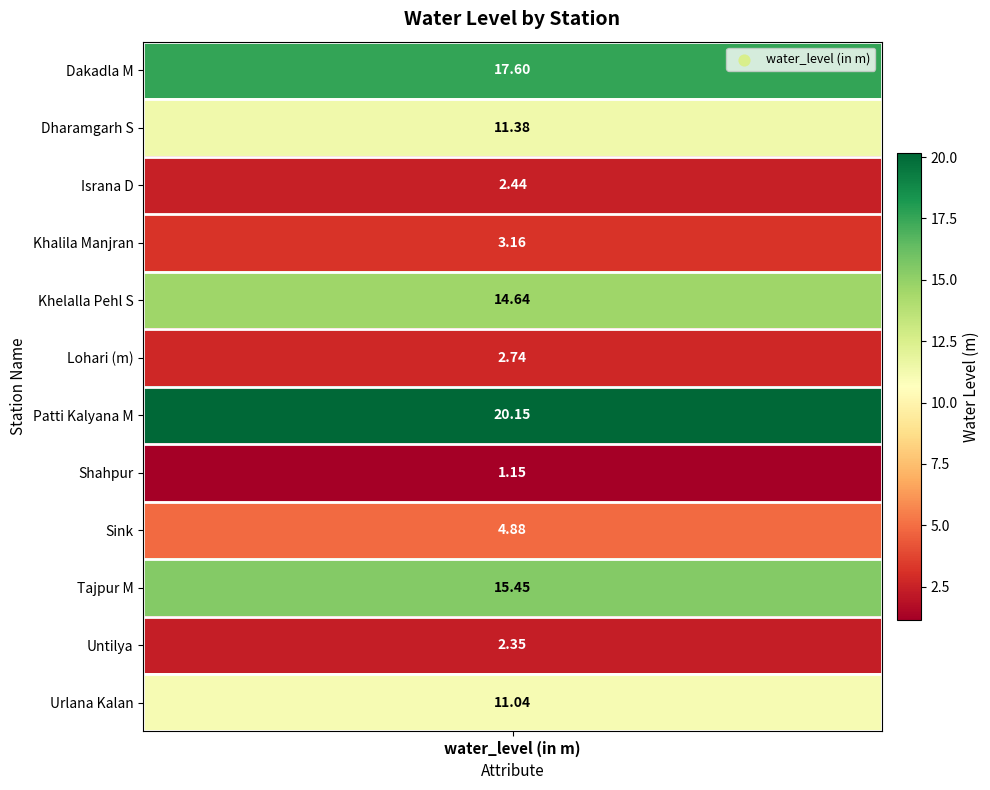

Reading left to right, extract all data points from this chart.

17.6	11.4	2.4	3.2	14.6	2.7	20.1	1.1	4.9	15.4	2.4	11.0